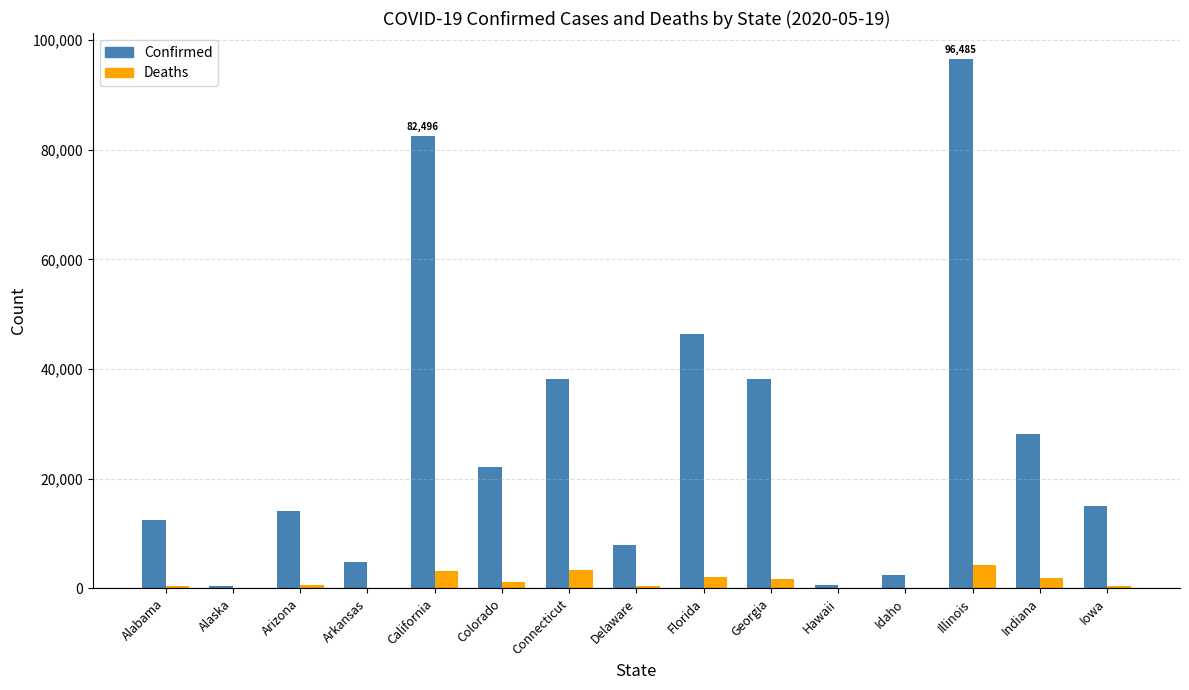

At which label is Confirmed closest to 48437?

Florida